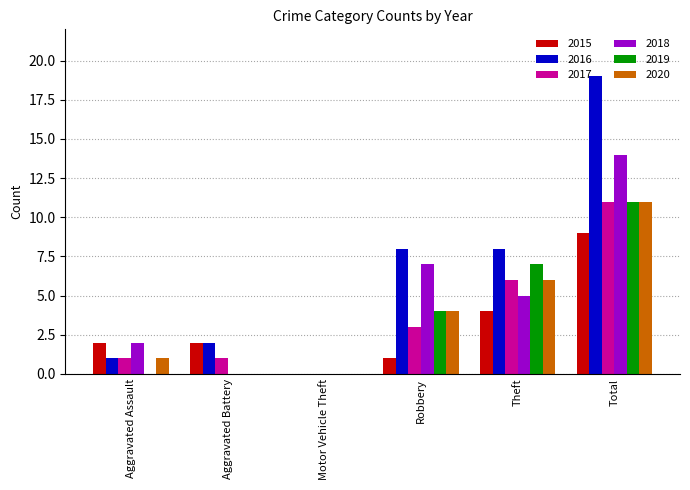

What is the total value across all series at Aggravated Battery?

5